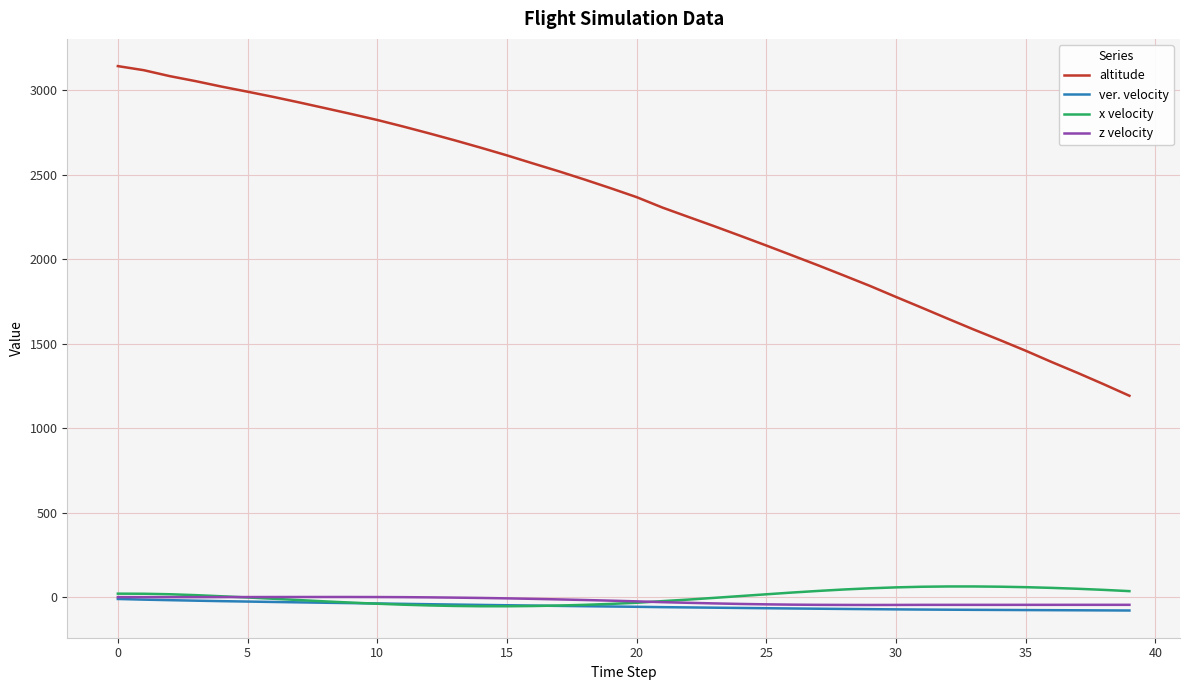

Which series has the widest spread of values?

altitude